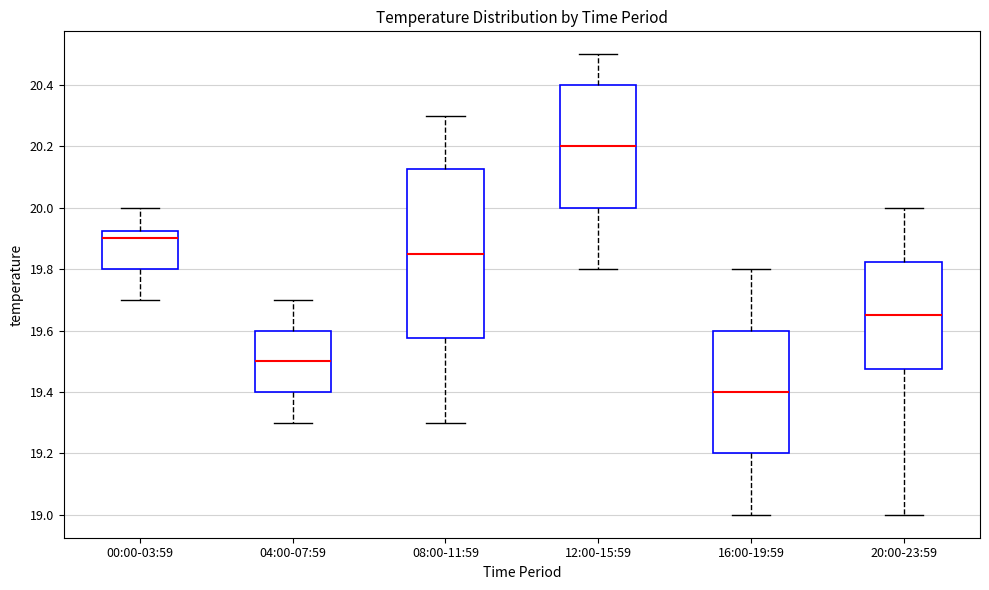

Reading left to right, transcribe this box plot: for each box, give where its median line is, the range the box spans, and where its two whiskers end, as read against the y-axis. The values are not printed on the chart, so give them approximately, as read against the axis.

00:00-03:59: median 19.90, box 19.80 to 19.92, whiskers 19.70 to 20.00
04:00-07:59: median 19.50, box 19.40 to 19.60, whiskers 19.30 to 19.70
08:00-11:59: median 19.86, box 19.58 to 20.12, whiskers 19.30 to 20.30
12:00-15:59: median 20.20, box 20.00 to 20.40, whiskers 19.80 to 20.50
16:00-19:59: median 19.40, box 19.20 to 19.60, whiskers 19.00 to 19.80
20:00-23:59: median 19.66, box 19.48 to 19.82, whiskers 19.00 to 20.00